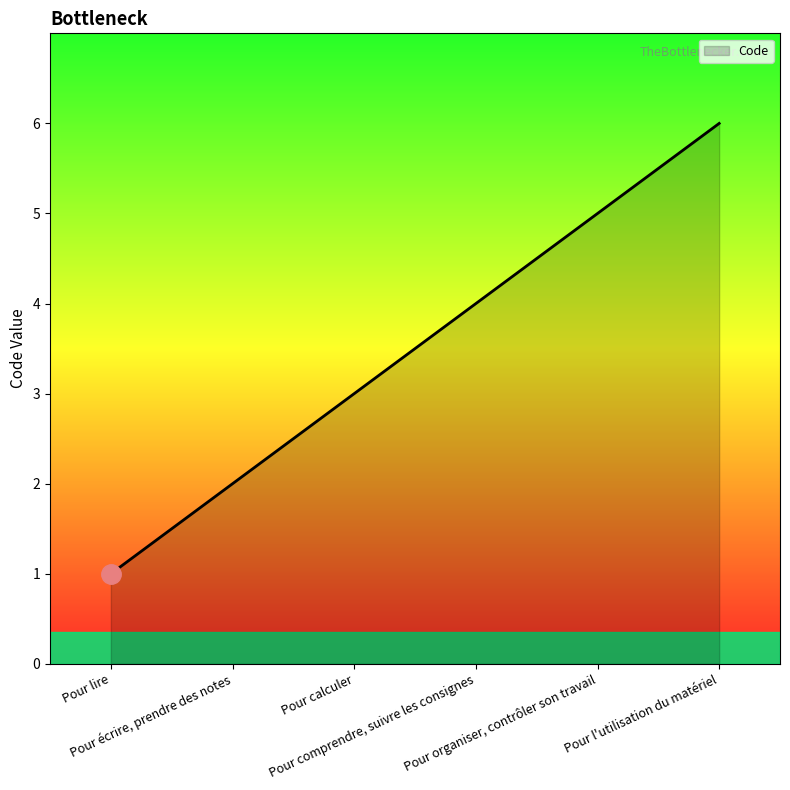

What position from the left is Pour lire?

1